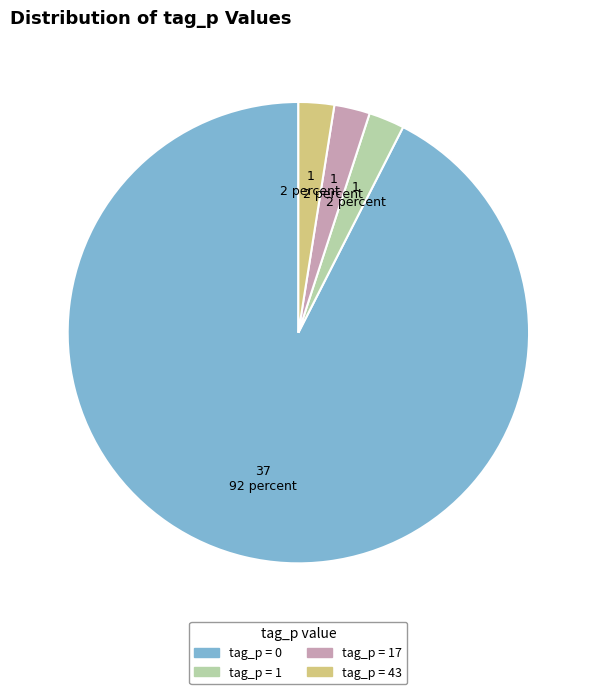

Does any single category account for the majority?

Yes